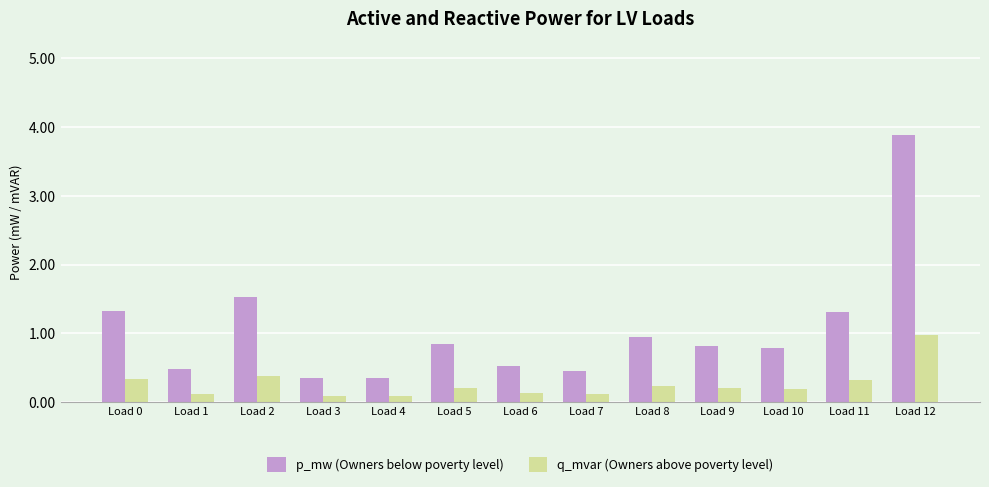

At which category is the sum across all series the highest?

Load 12